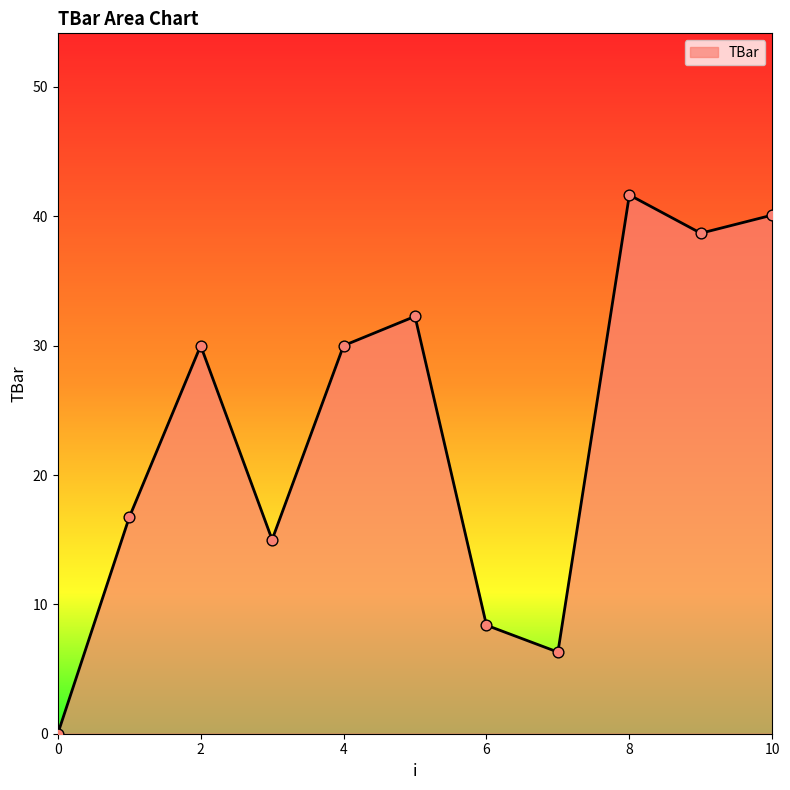

What is the maximum value shown in the chart?

41.6